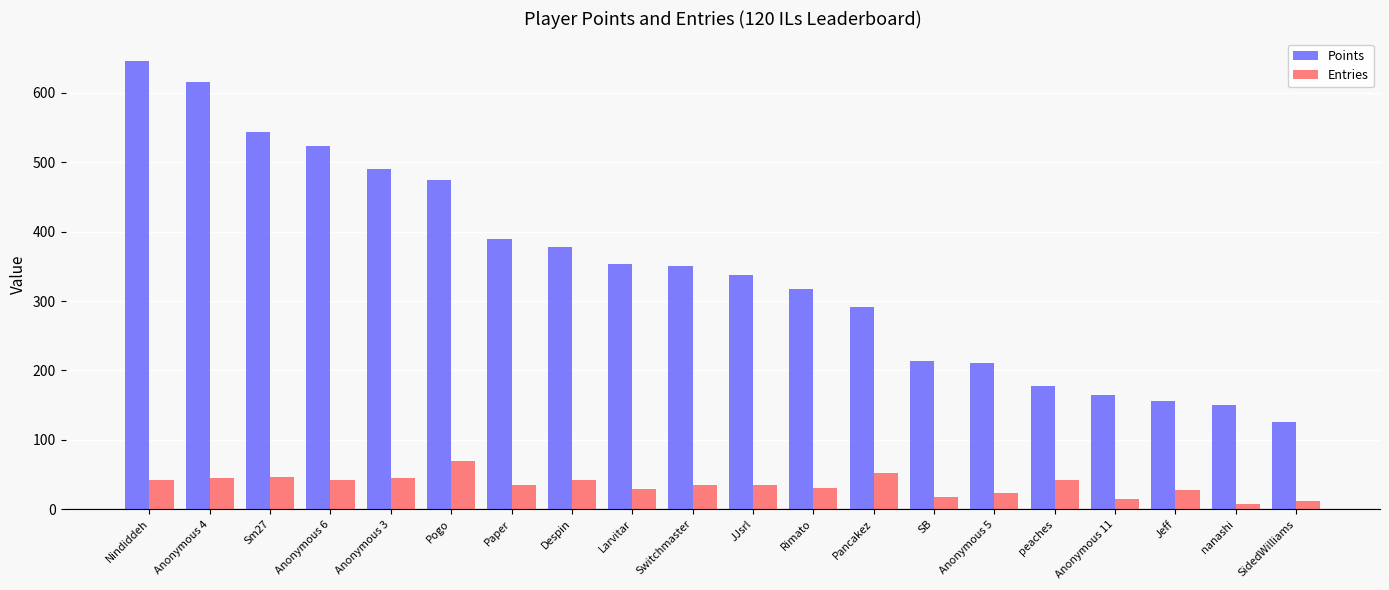

How many series are shown in this chart?

2